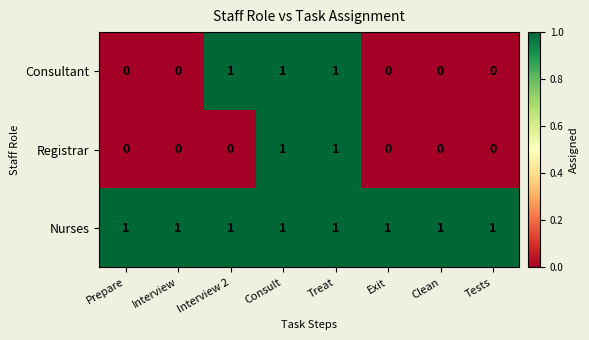

List the series in order of their overall mean, lowest first.

Registrar, Consultant, Nurses